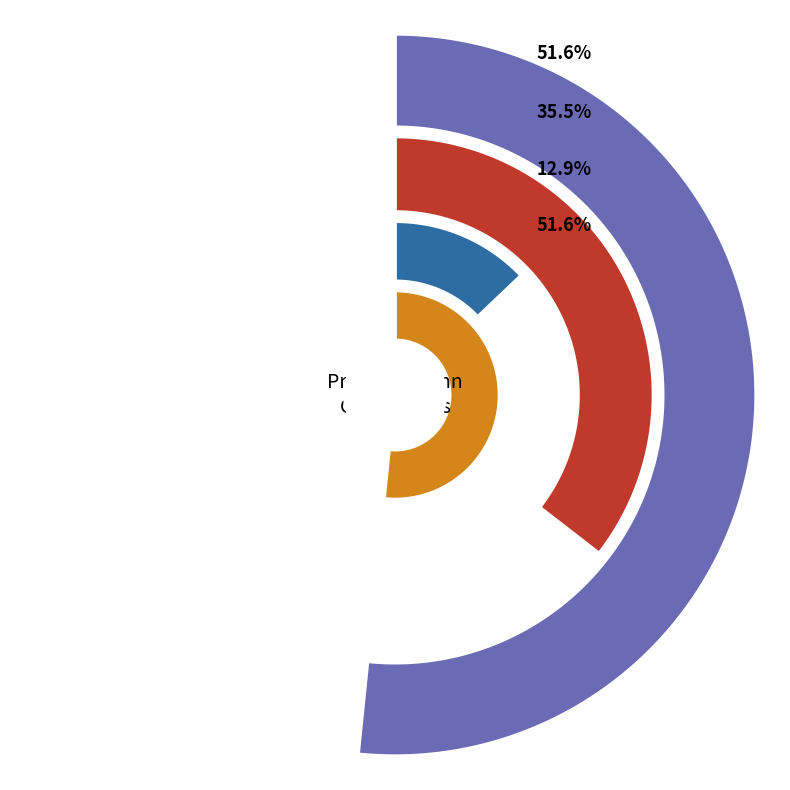

What is the change in value from counts to 2?

-12